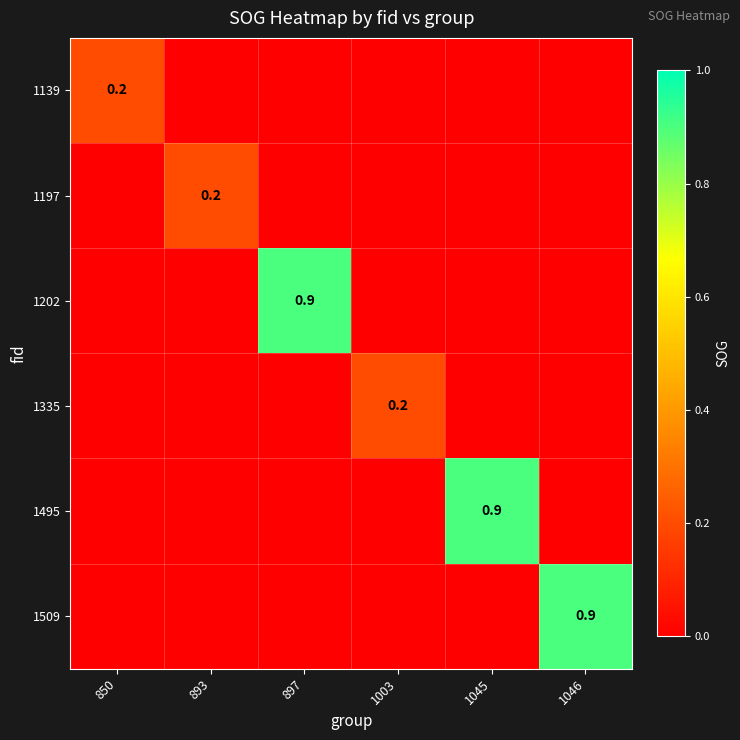

What is the difference between the maximum and minimum values in the 1202 series?

0.9